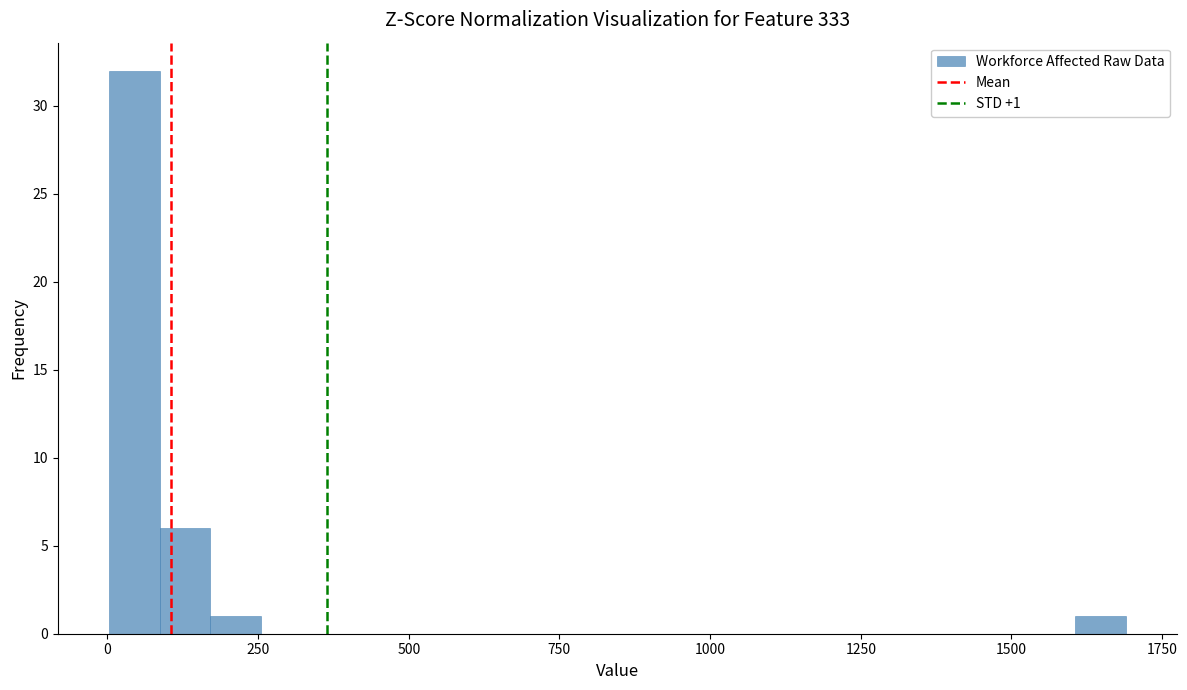

Around what value on the x-axis is the tallest bar? Give the approximate position of its centre, as read against the axis.

50